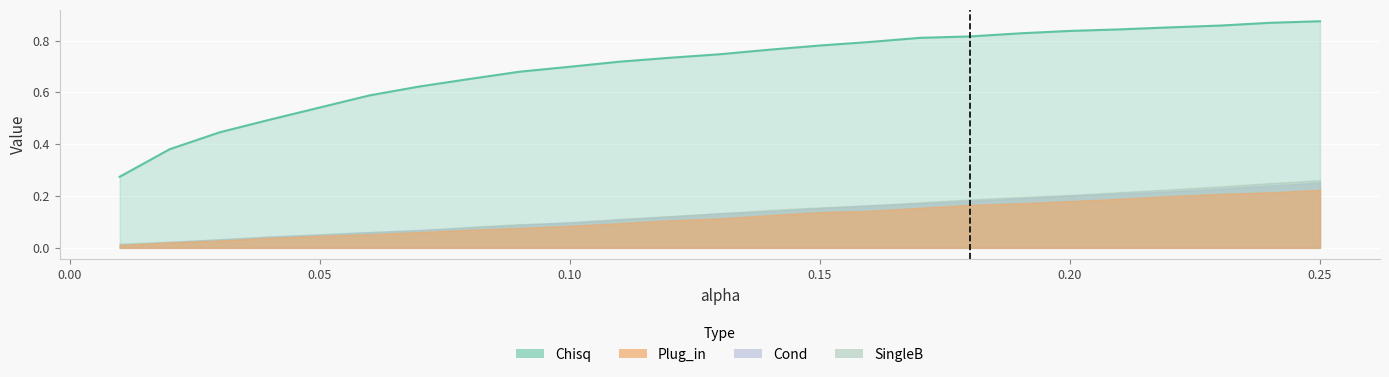

Between which two adjacent categories do SingleB and Cond first intersect?

0.06 and 0.07